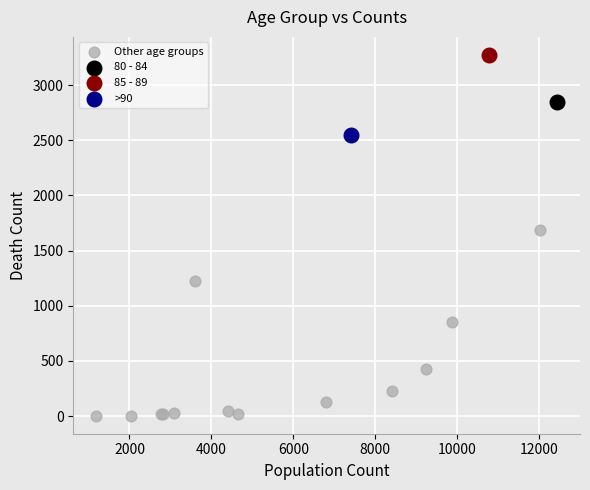

What are all the series names shown in the legend?

Other age groups, 80 - 84, 85 - 89, >90